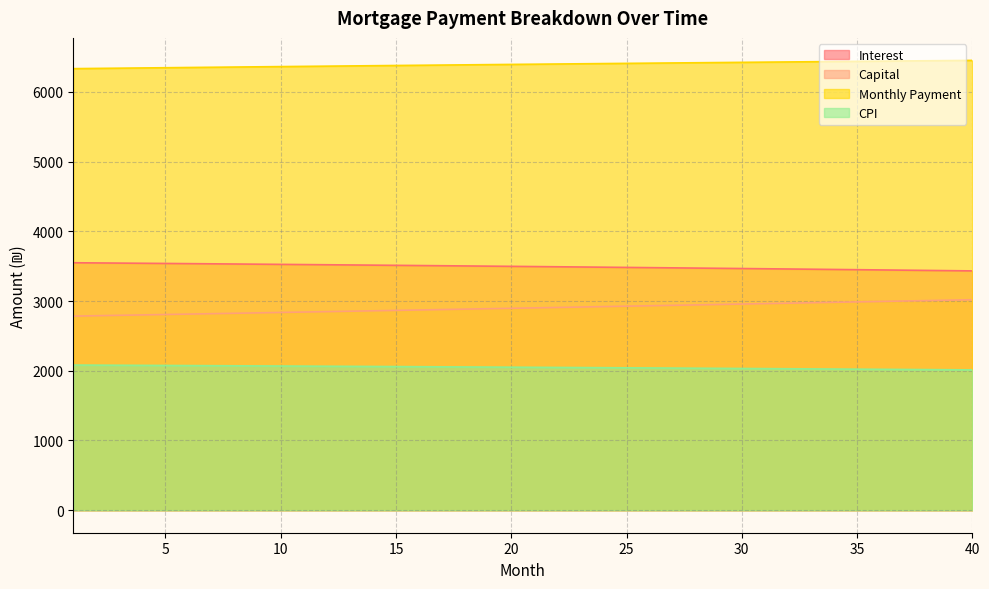

Between 26 and 38, which is larger?

26